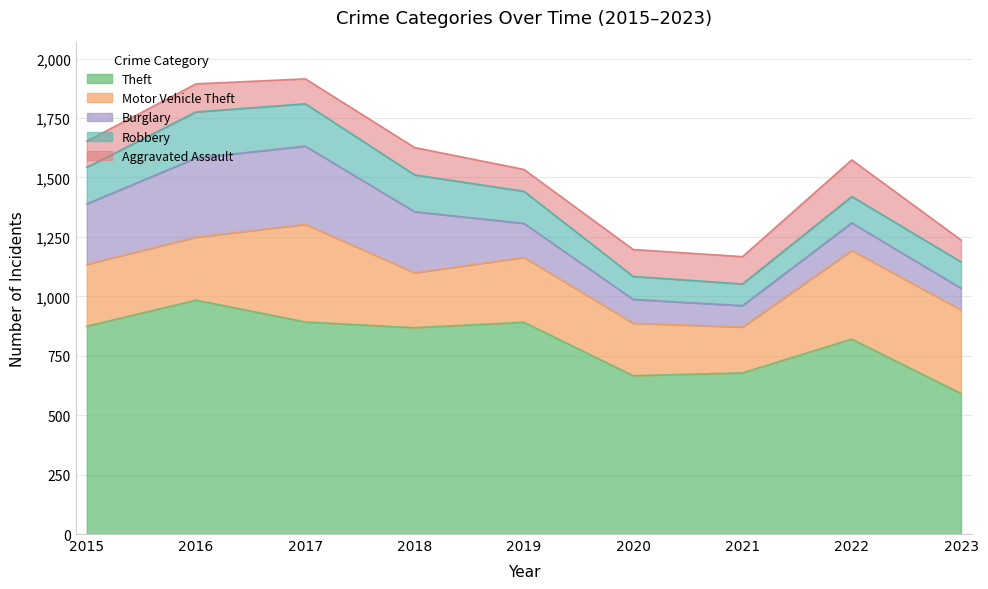

Which series changed the most between 2016 and 2019?

Burglary